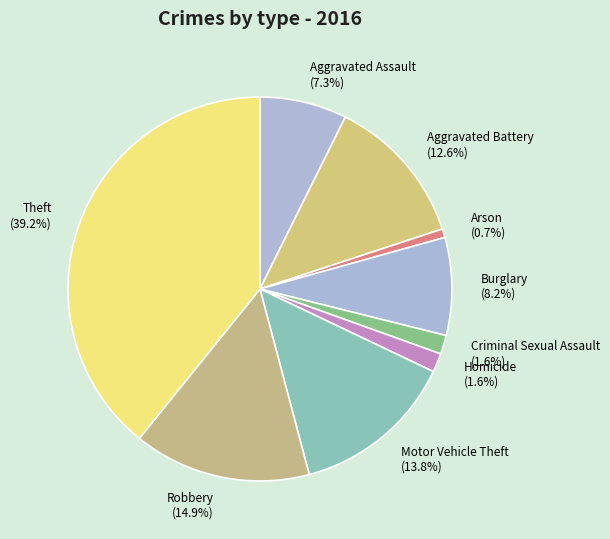

Count the number of slices in the pie.

9